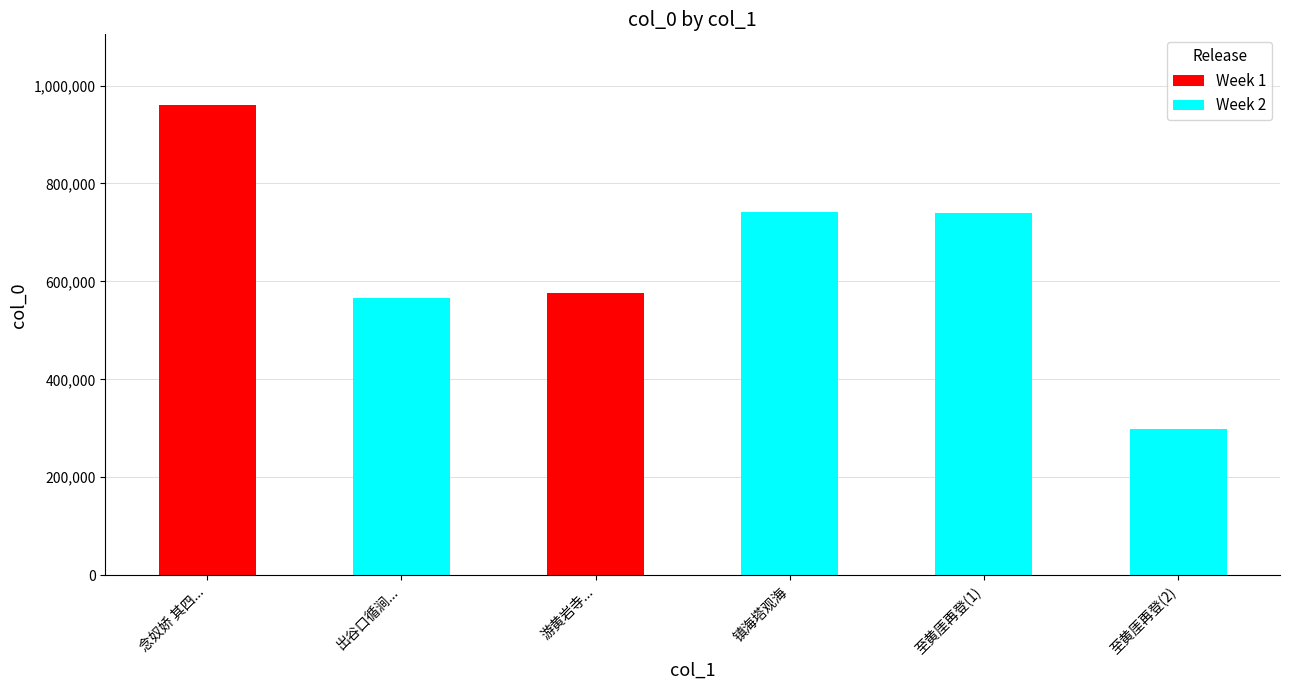

What is the label of the 5th bar from the right?

出谷口循涧历三竺寺经神尼舍利塔观飞来峰诸洞一首